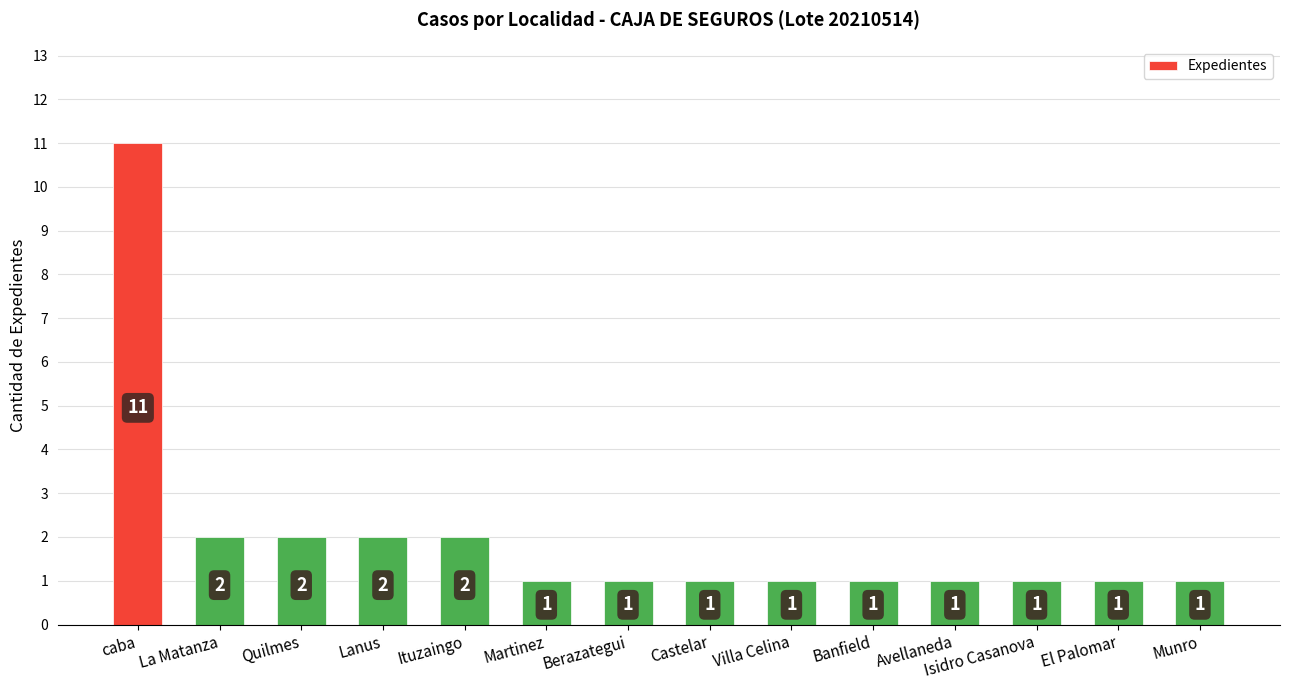

Count the values in the range 1 to 2.

13